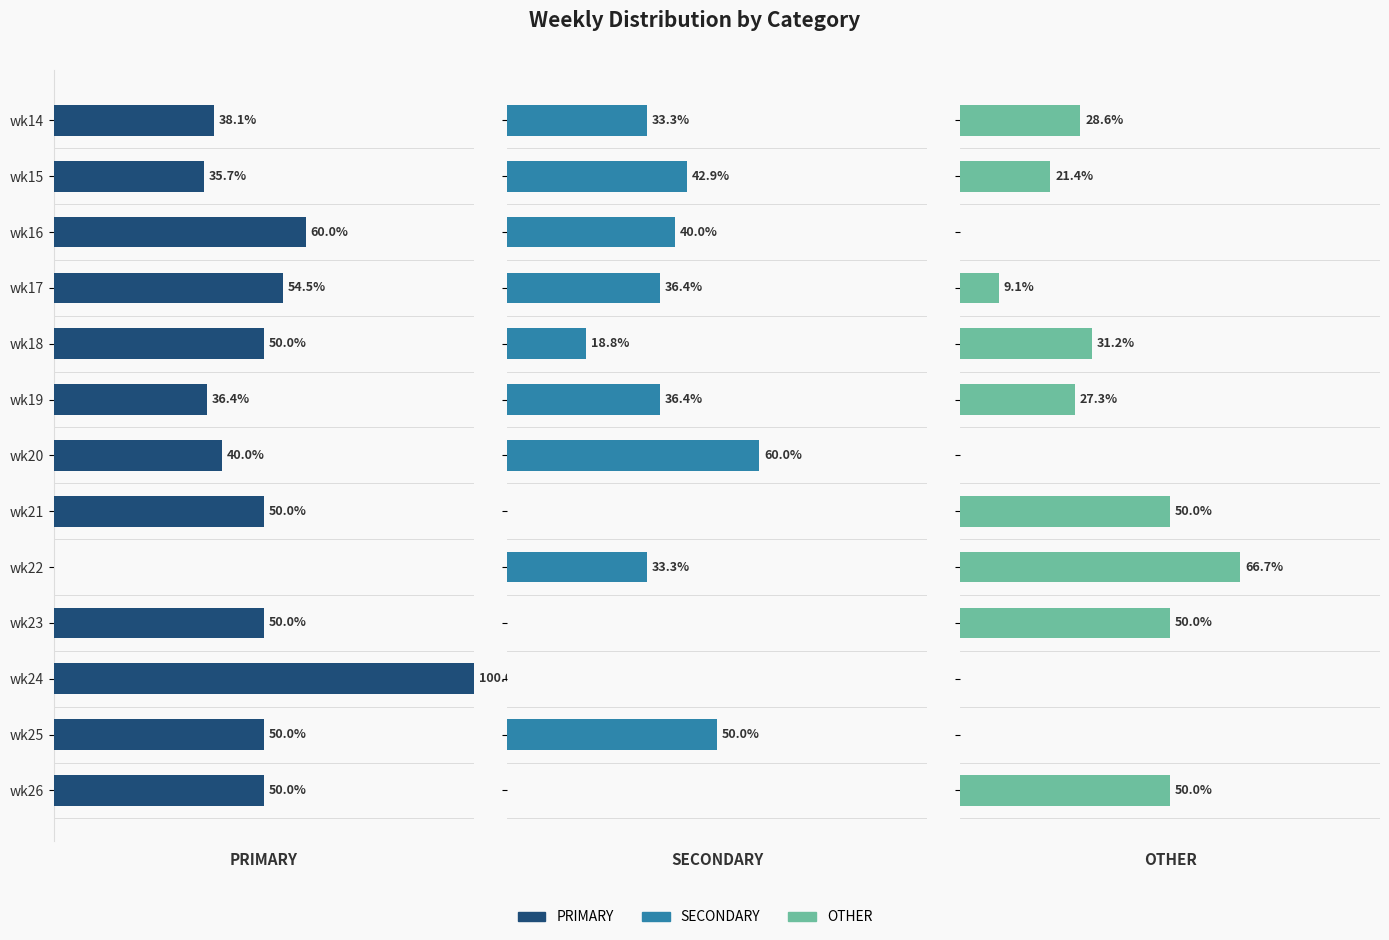

List the series in order of their peak value, highest first.

PRIMARY, OTHER, SECONDARY